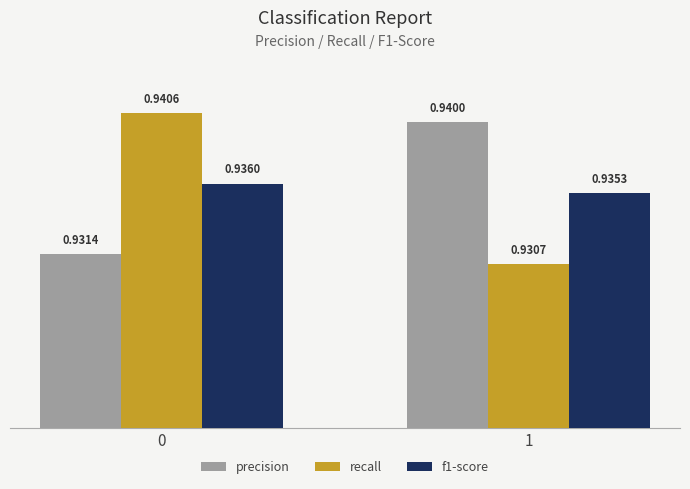

Which series has the largest range (max minus min)?

recall